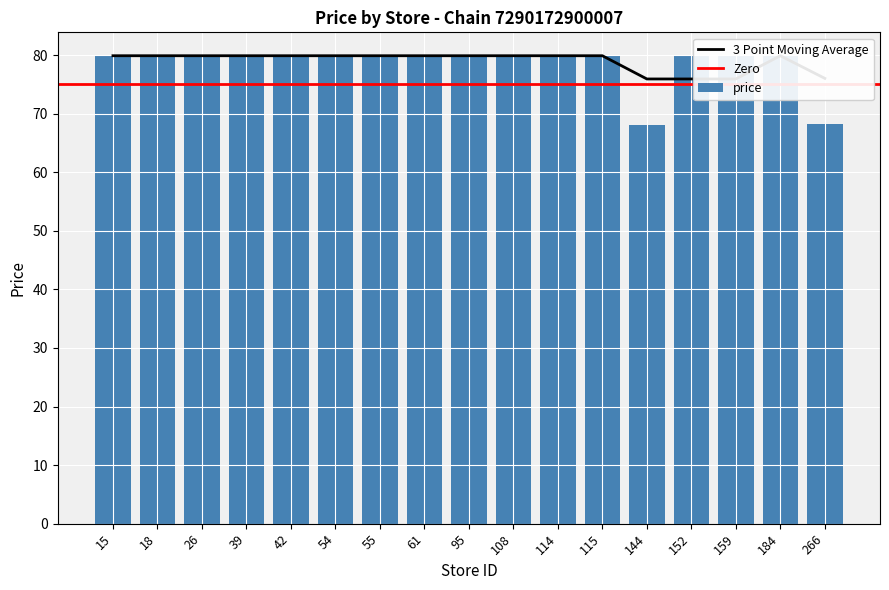

Does the chart contain stacked bars?

No